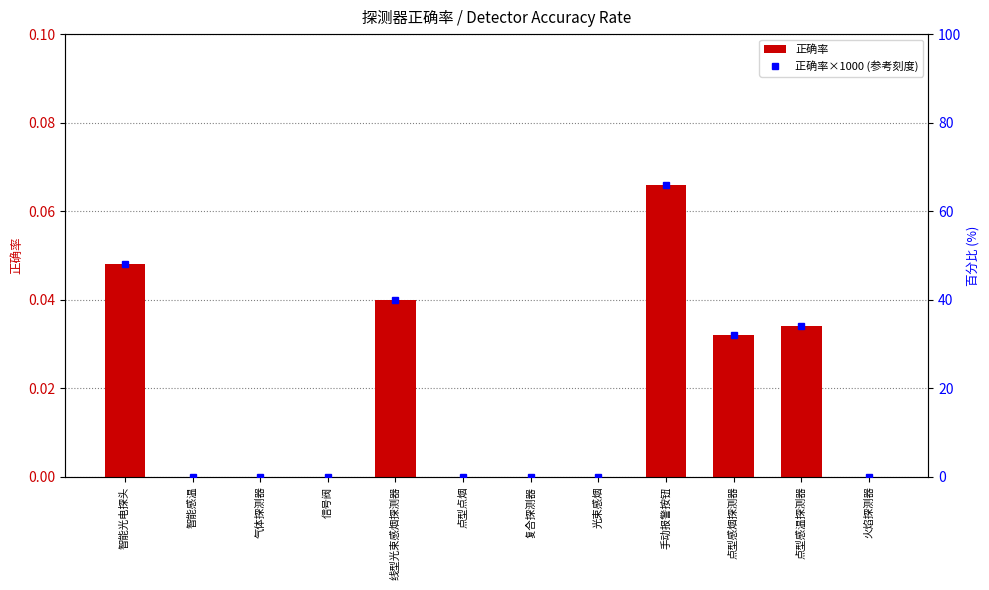

List the series in order of their overall mean, highest first.

正确率×1000 (参考刻度), 正确率